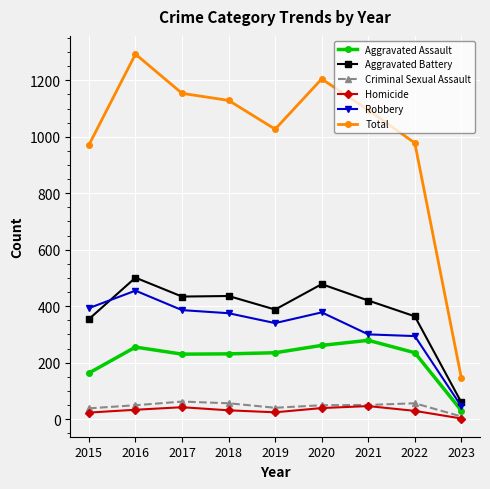

What is the value of the Aggravated Battery point at the 6th from the left?

478